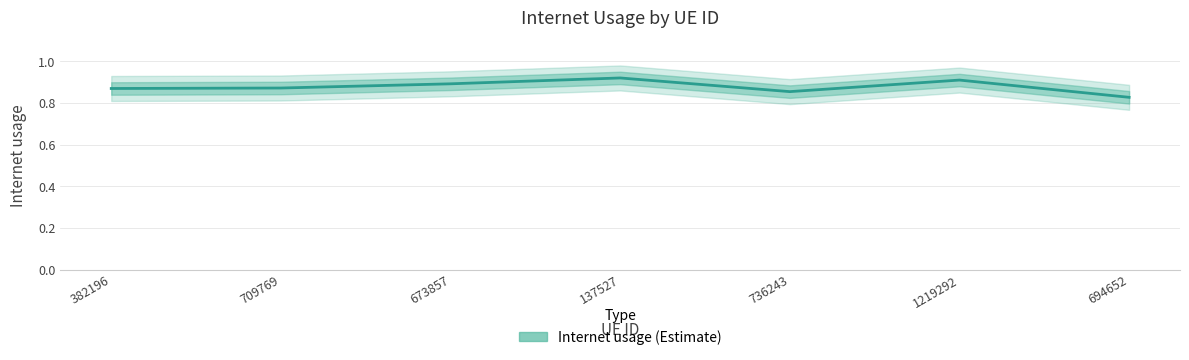

Rank the categories by value from highest to lowest.

137527, 1219292, 673857, 709769, 382196, 736243, 694652